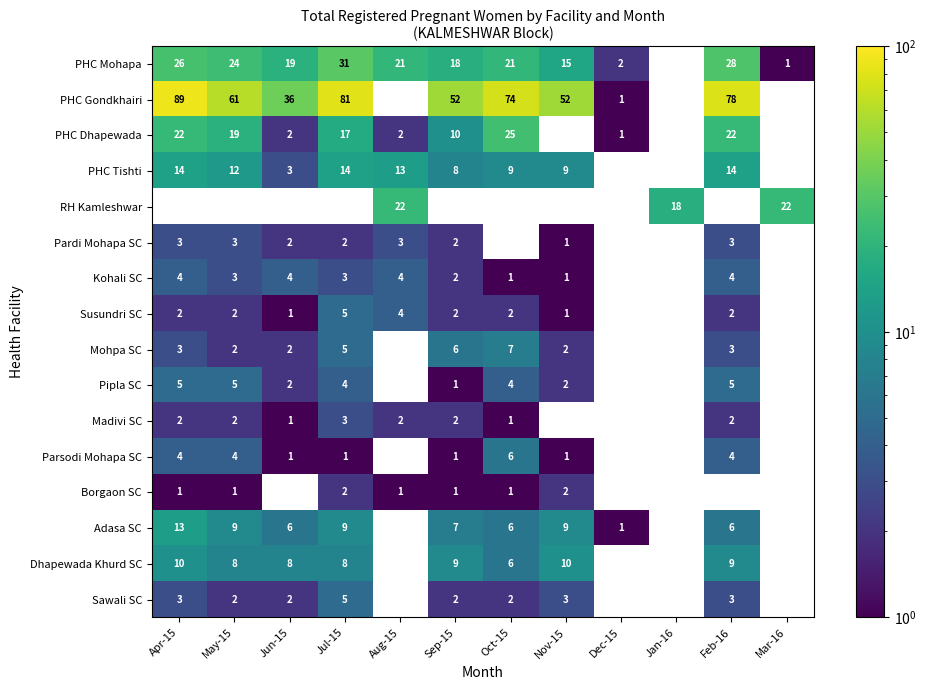

Is the value of Parsodi Mohapa SC at Sep-15 greater than the value of Pardi Mohapa SC at May-15?

No